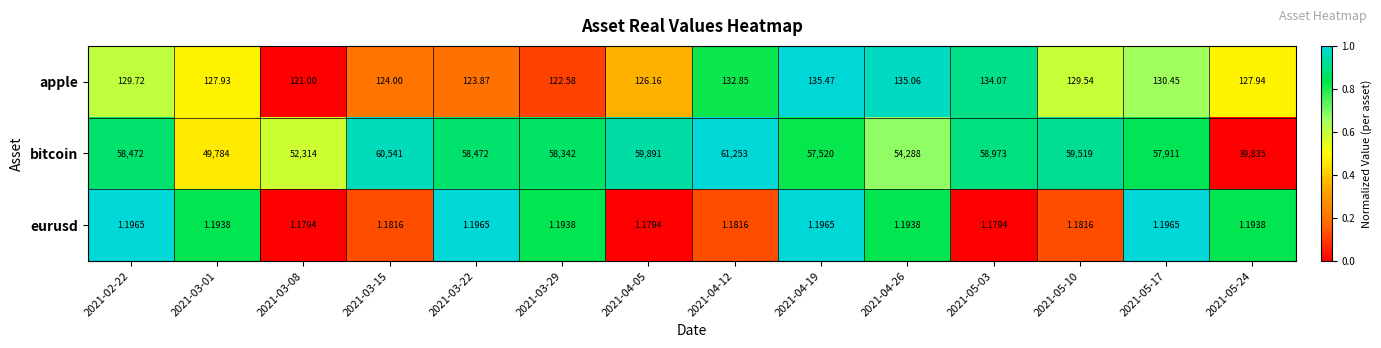

Is the value of bitcoin at 2021-05-17 greater than the value of eurusd at 2021-04-19?

Yes